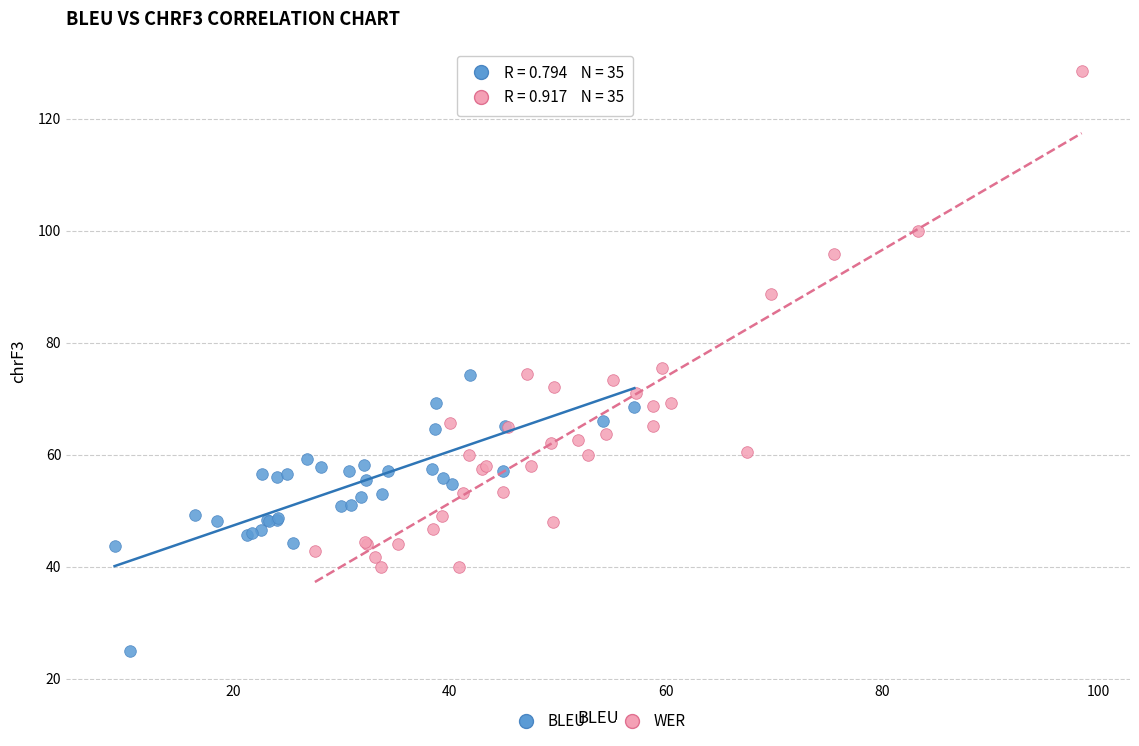

What are all the series names shown in the legend?

BLEU, WER